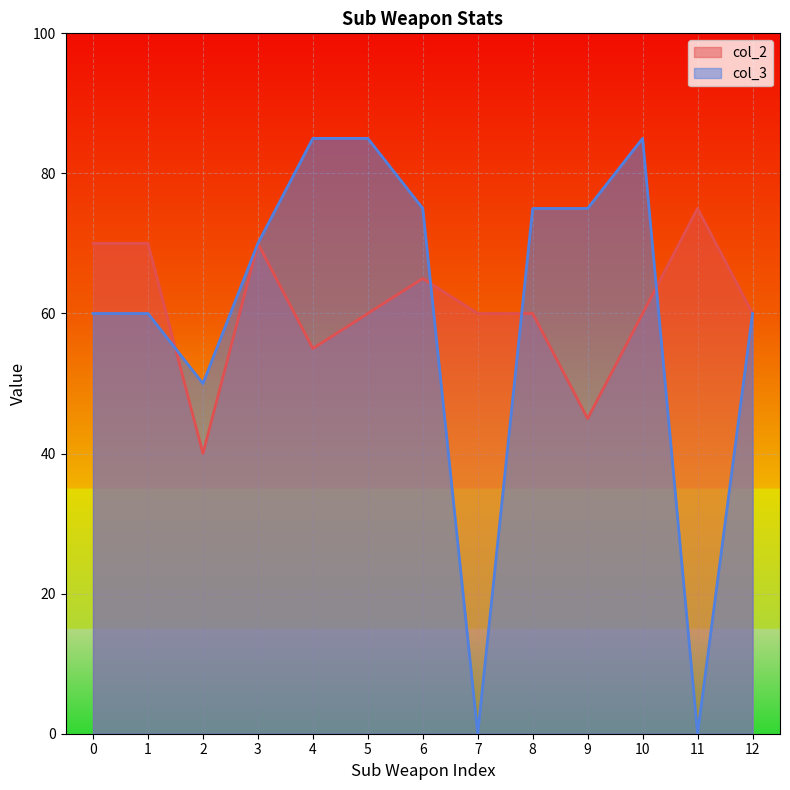

How many categories are shown in the chart?

13